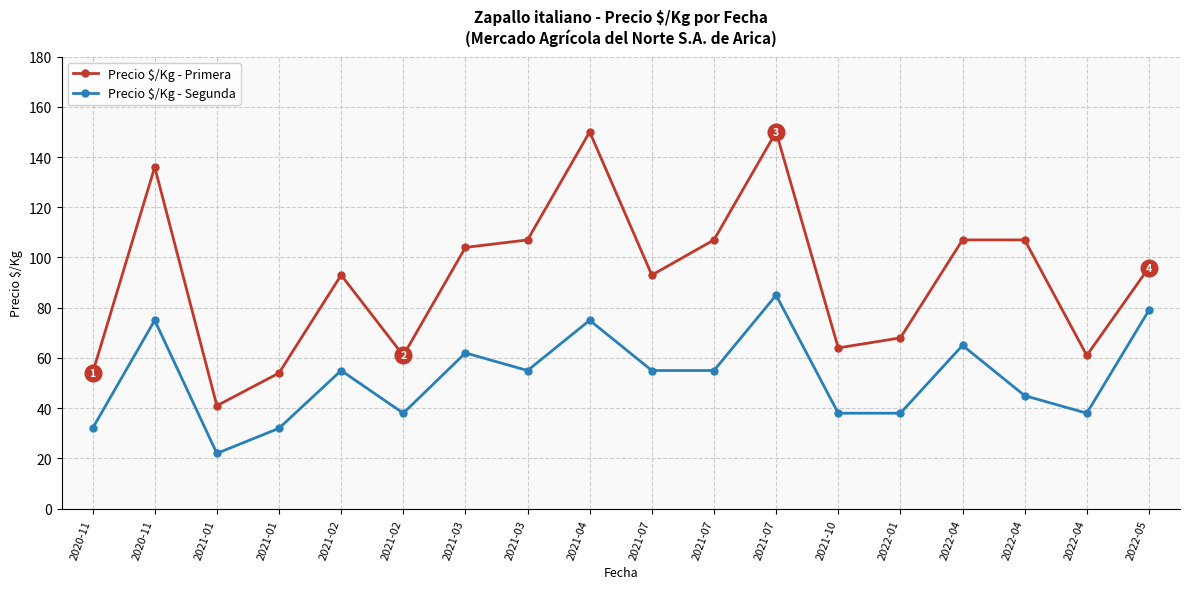

Reading left to right, list all the values displayed in this chart.

Precio $/Kg - Primera: 54	136	41	54	93	61	104	107	150	93	107	150	64	68	107	107	61	96
Precio $/Kg - Segunda: 32	75	22	32	55	38	62	55	75	55	55	85	38	38	65	45	38	79